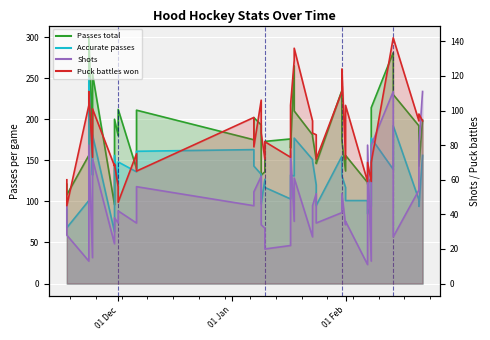

What is the value of the Accurate passes point at the 24th from the left?

151